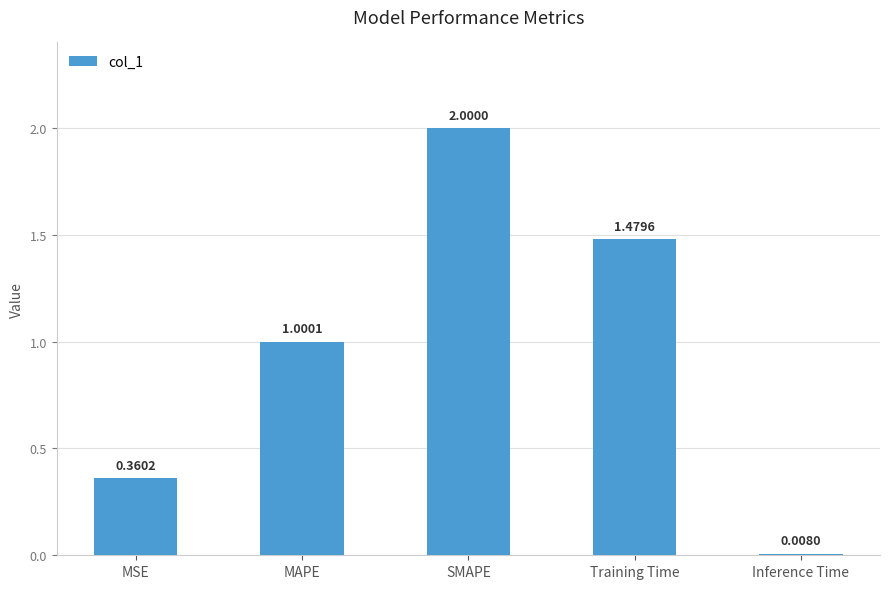

What position from the left is SMAPE?

3